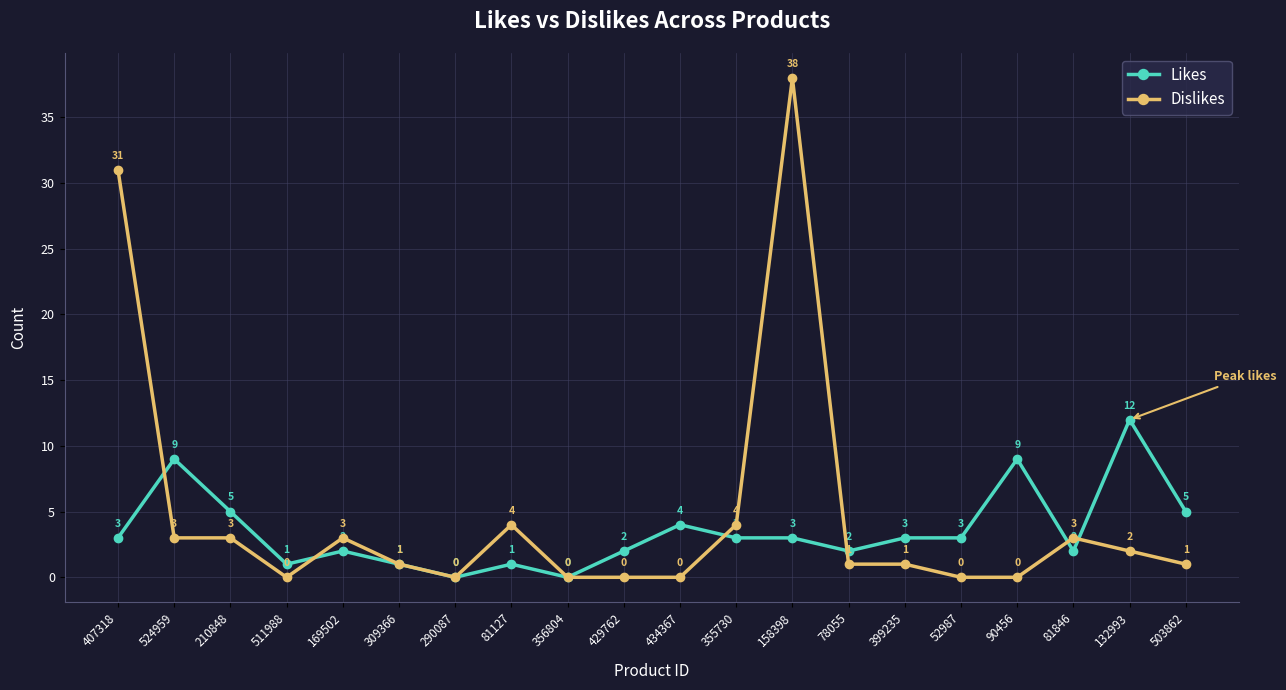

At 78055, list the series in order from largest to smallest.

Likes, Dislikes